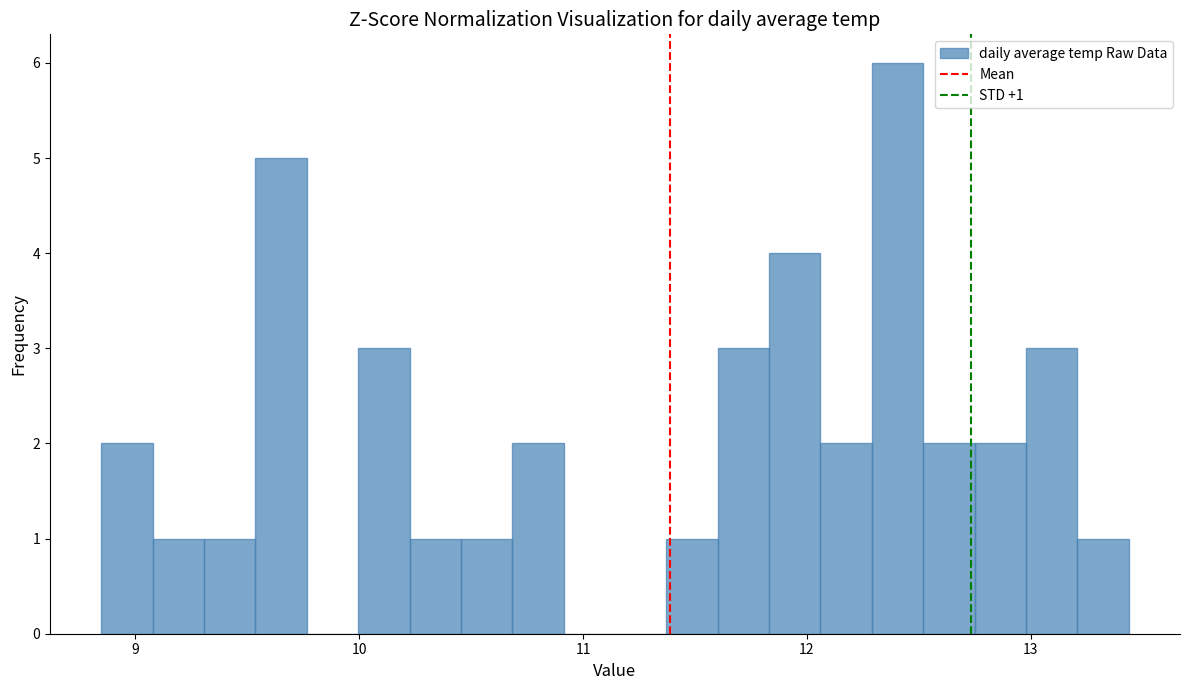

Read against the x-axis, roughly where is the centre of the tallest bar?

12.4